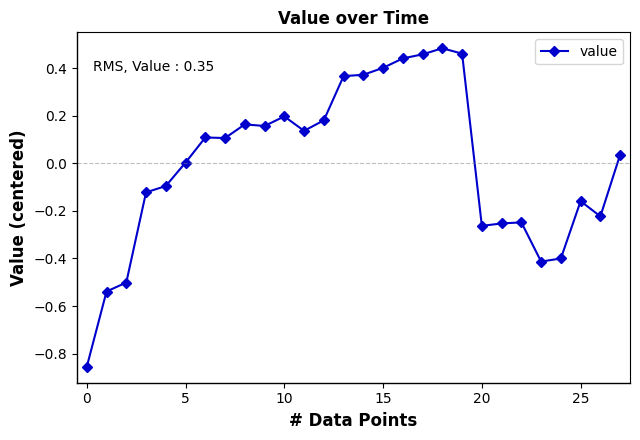

What is the difference between the maximum and minimum values?

1.3